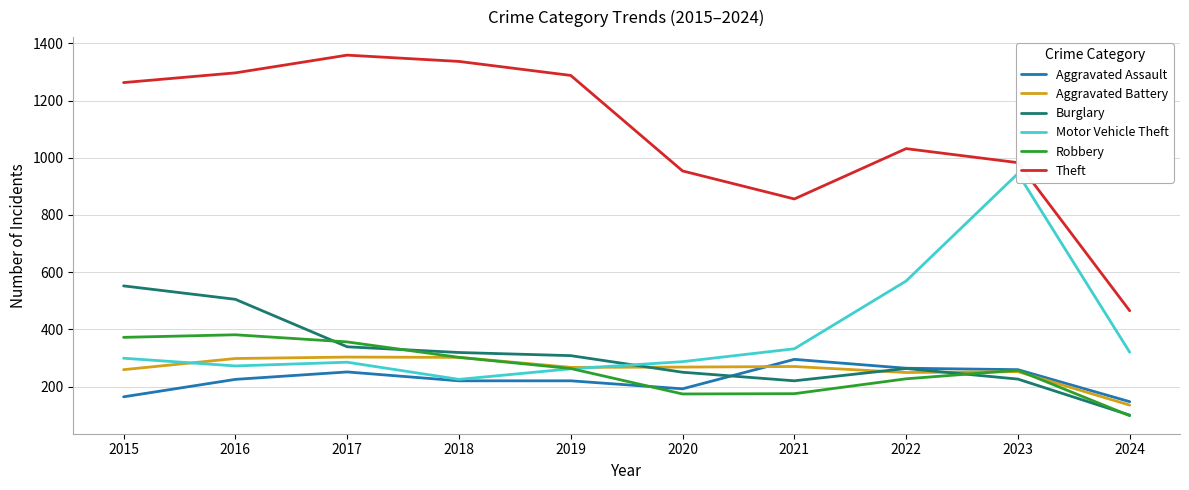

Which series has the largest total across all categories?

Theft